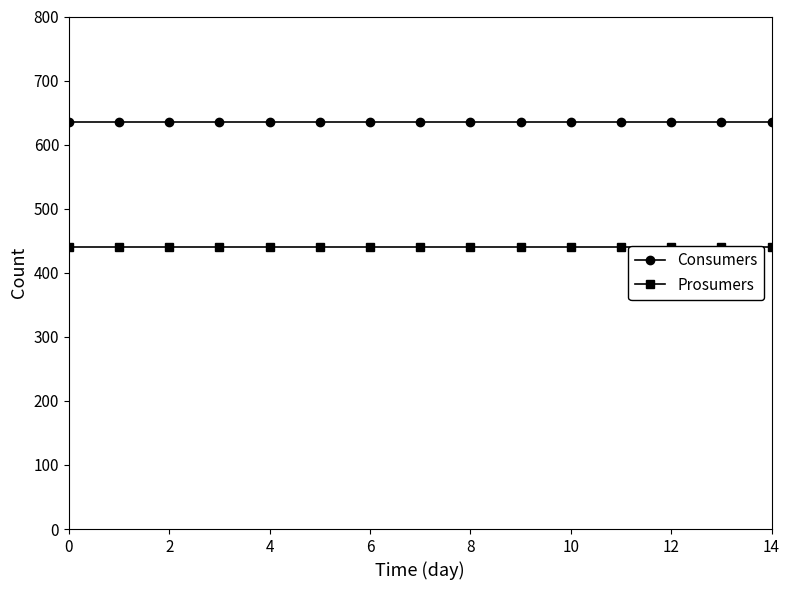

What value does the Prosumers series have at 10?

440